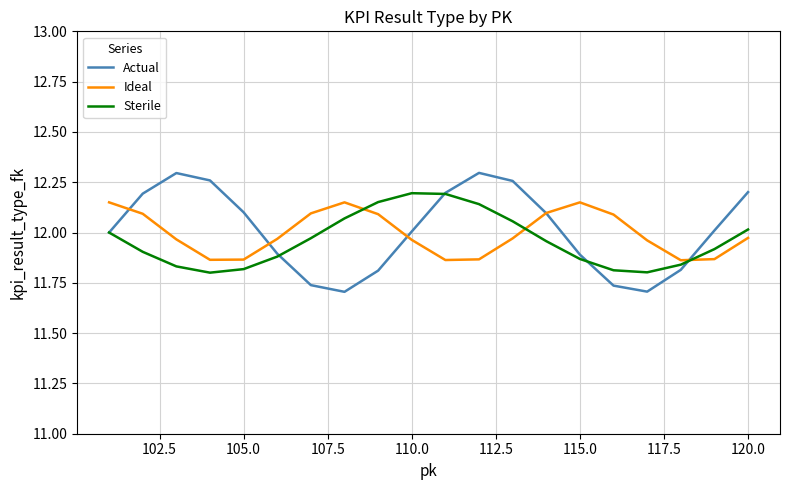

Which series has the widest spread of values?

Actual